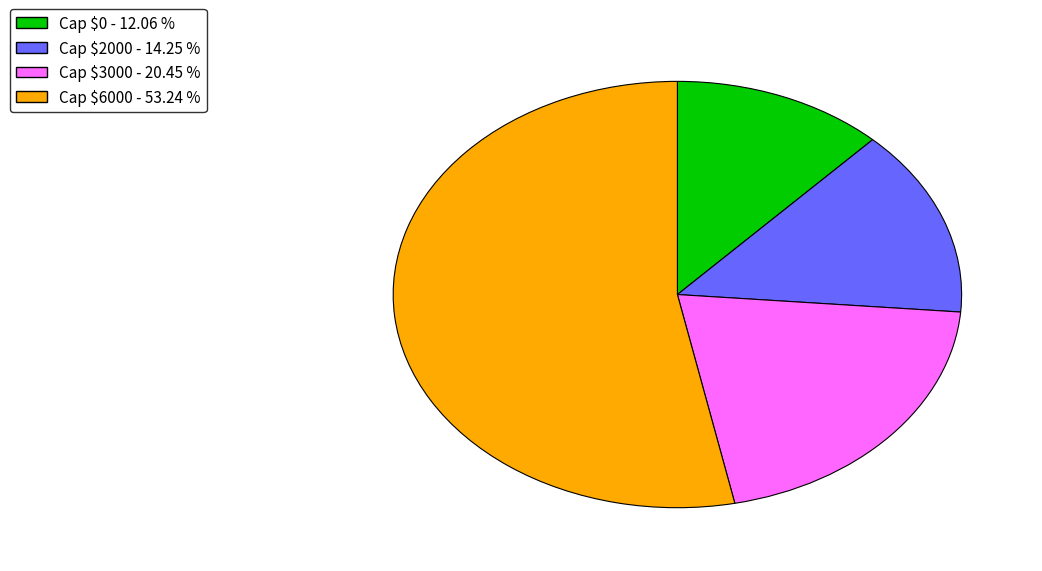

Which slice is the smallest?

Cap $0